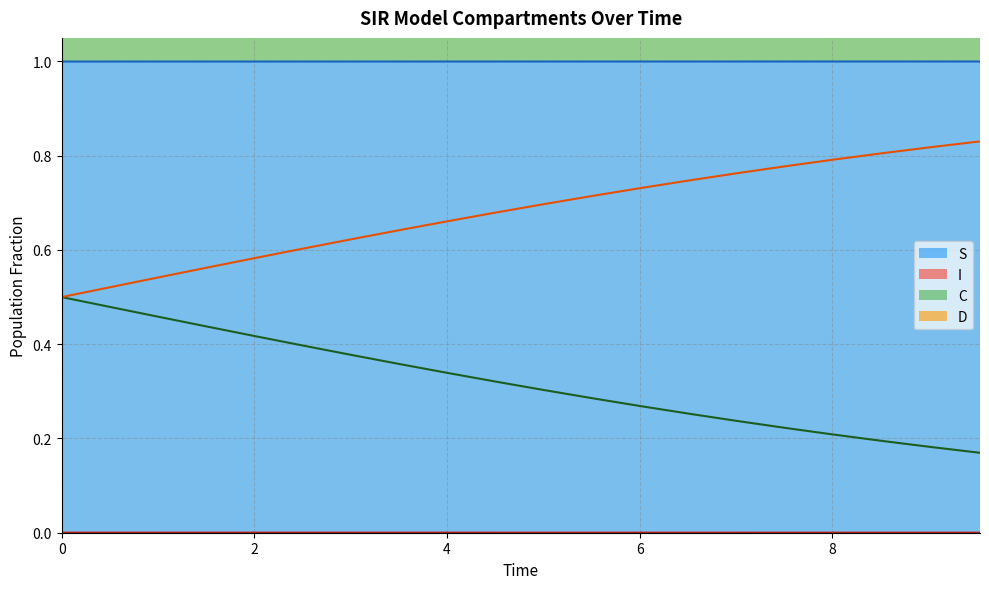

What is the maximum value for S?

1.0